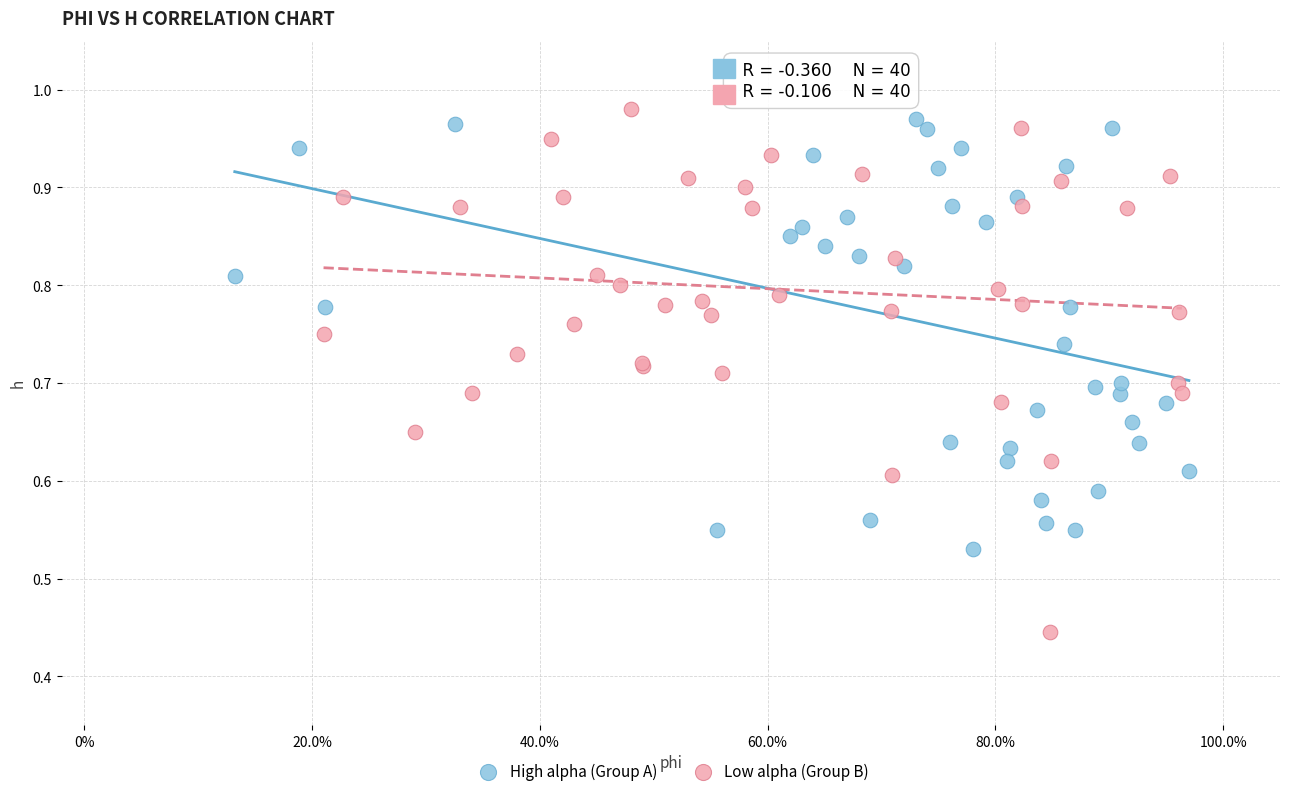

Which series has the largest Y range (max minus min)?

Low alpha (Group B)